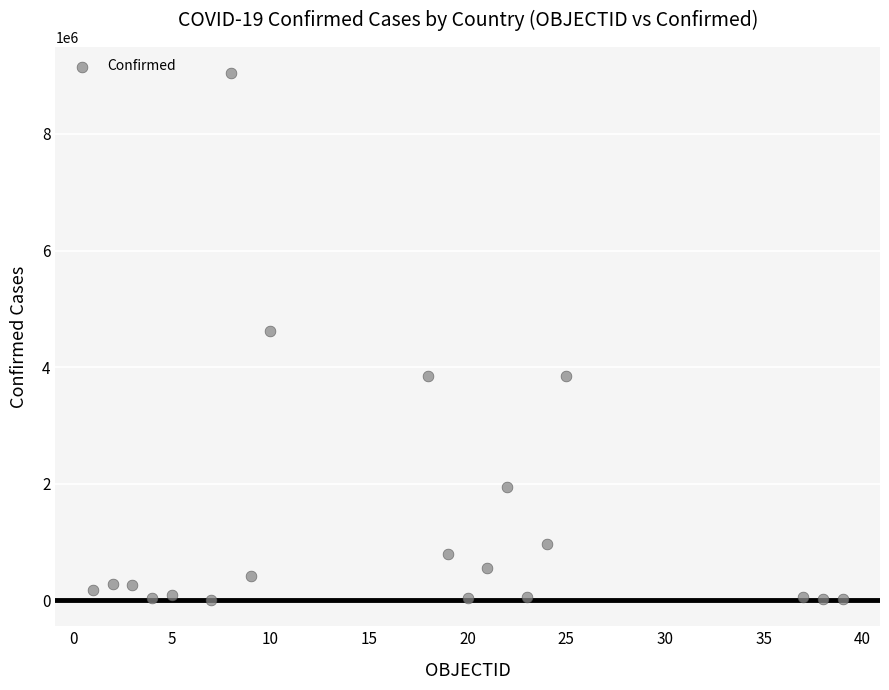

What is the range of Y values (max minus min)?

9032345